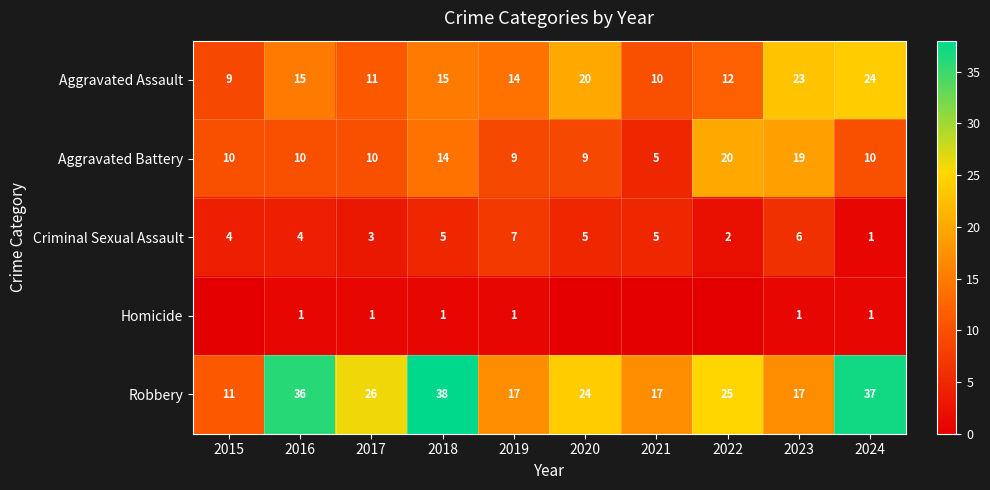

The Criminal Sexual Assault series shows 3 at 2017. True or false?

True